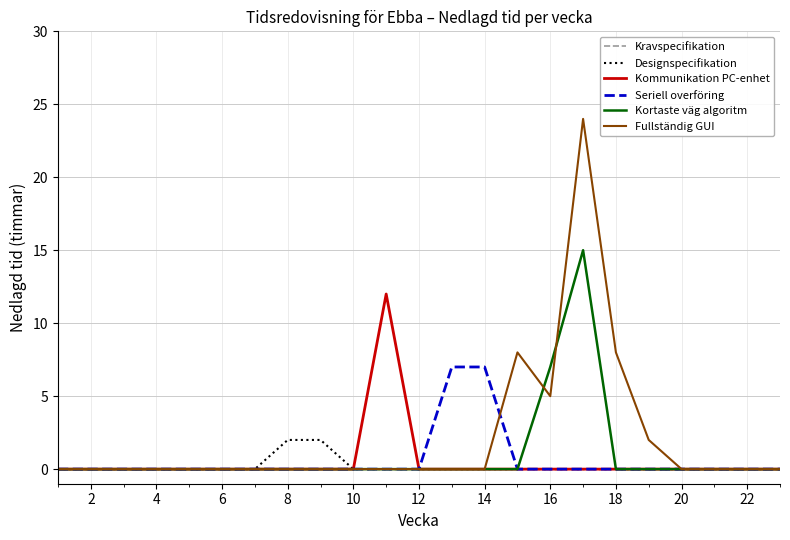

Which series has the widest spread of values?

Fullständig GUI